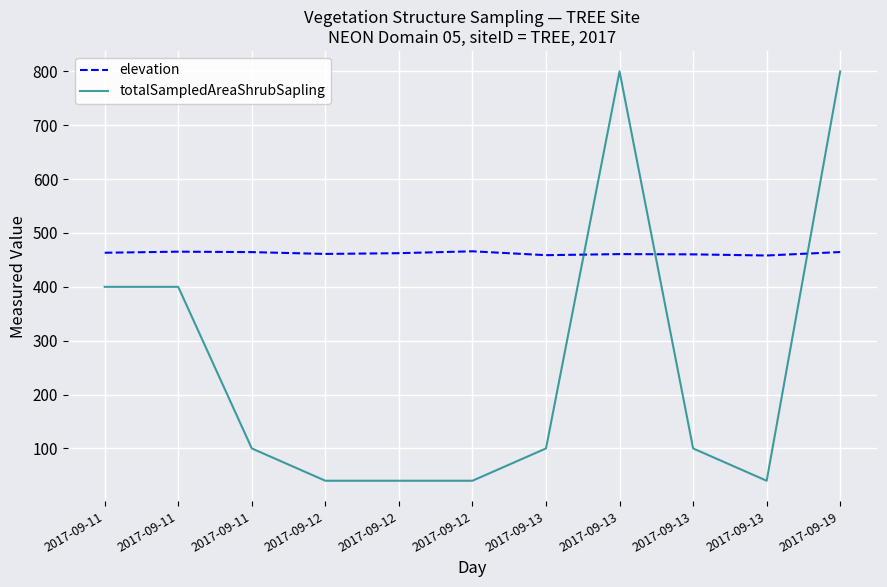

What is the average value of the totalSampledAreaShrubSapling series?

260.0